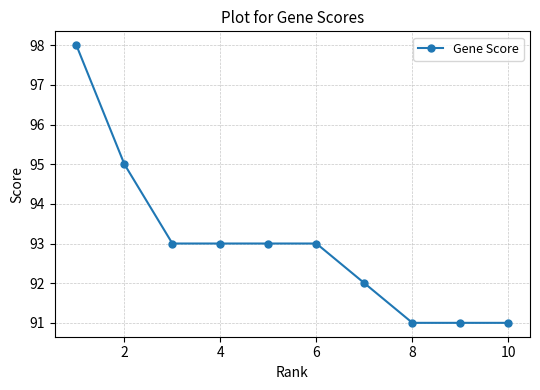

Reading left to right, transcribe all the data shown in this chart.

98	95	93	93	93	93	92	91	91	91